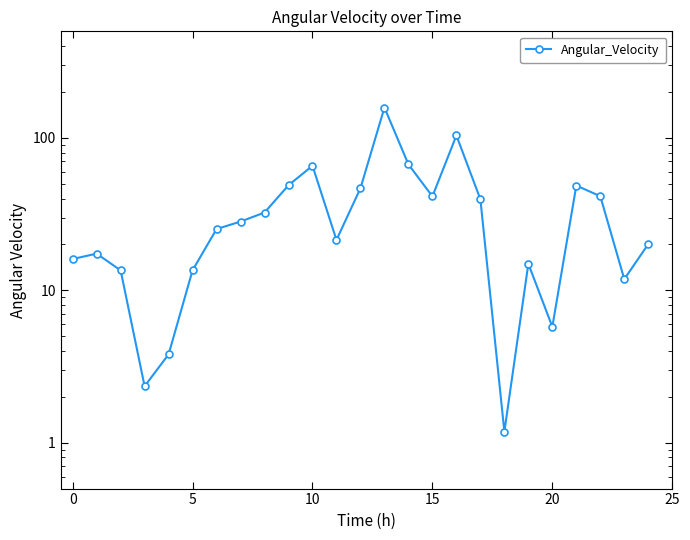

What is the smallest value displayed?

1.2